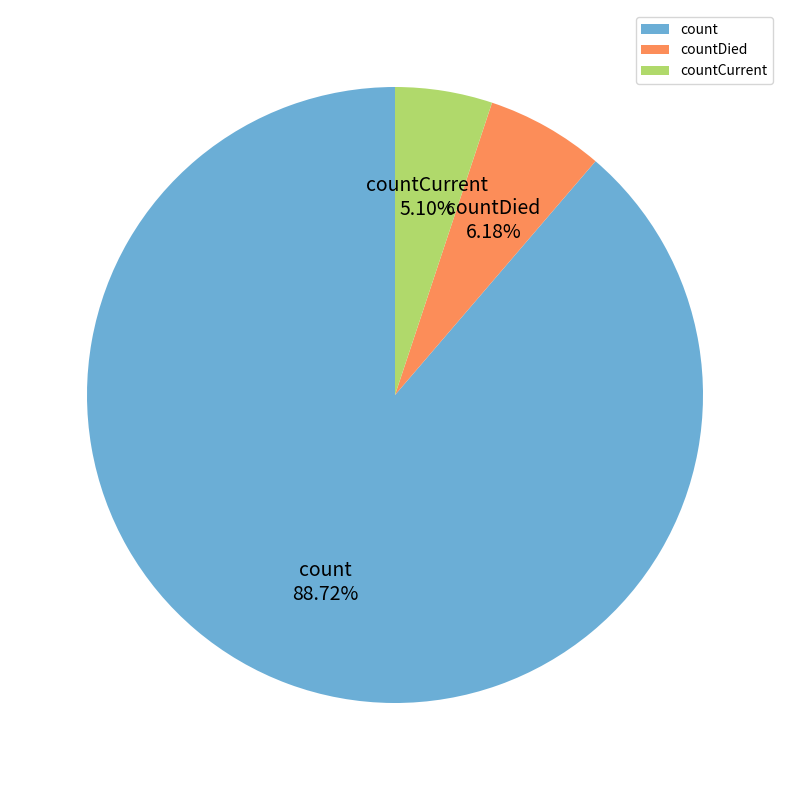

To the nearest percent, what is the average slice percentage?

33%